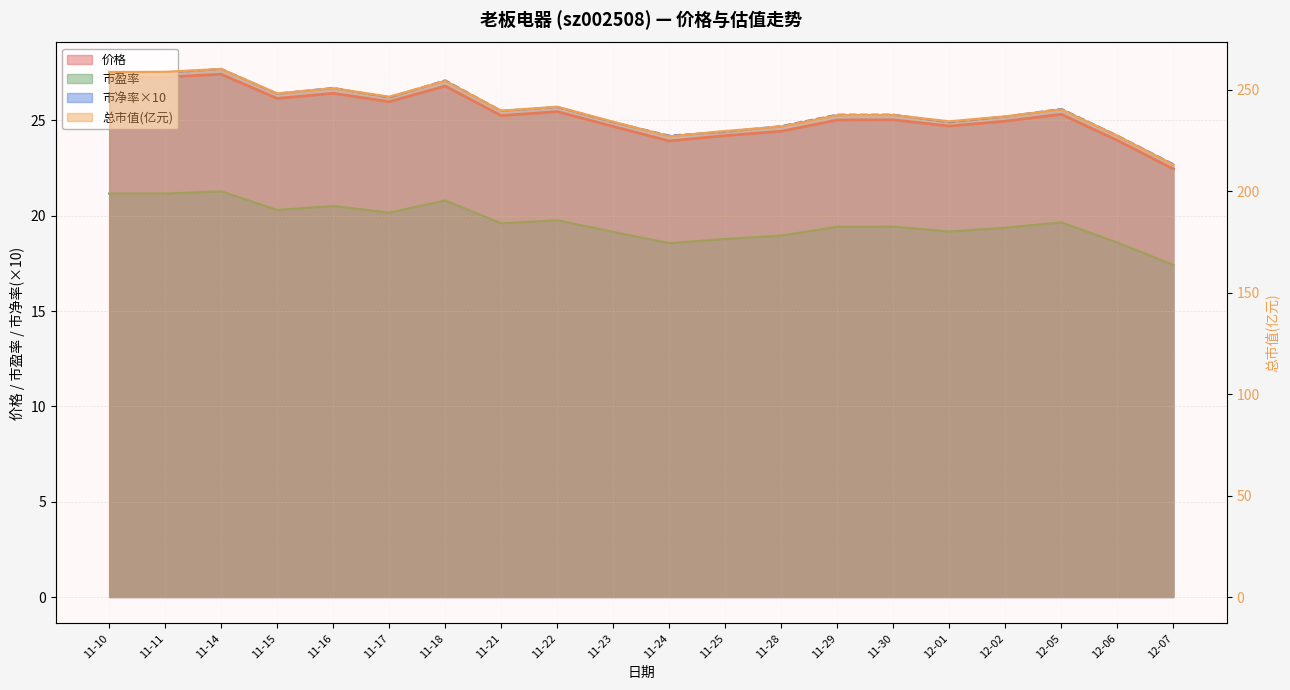

Where is the first local maximum for 总市值(亿元)?

11-14